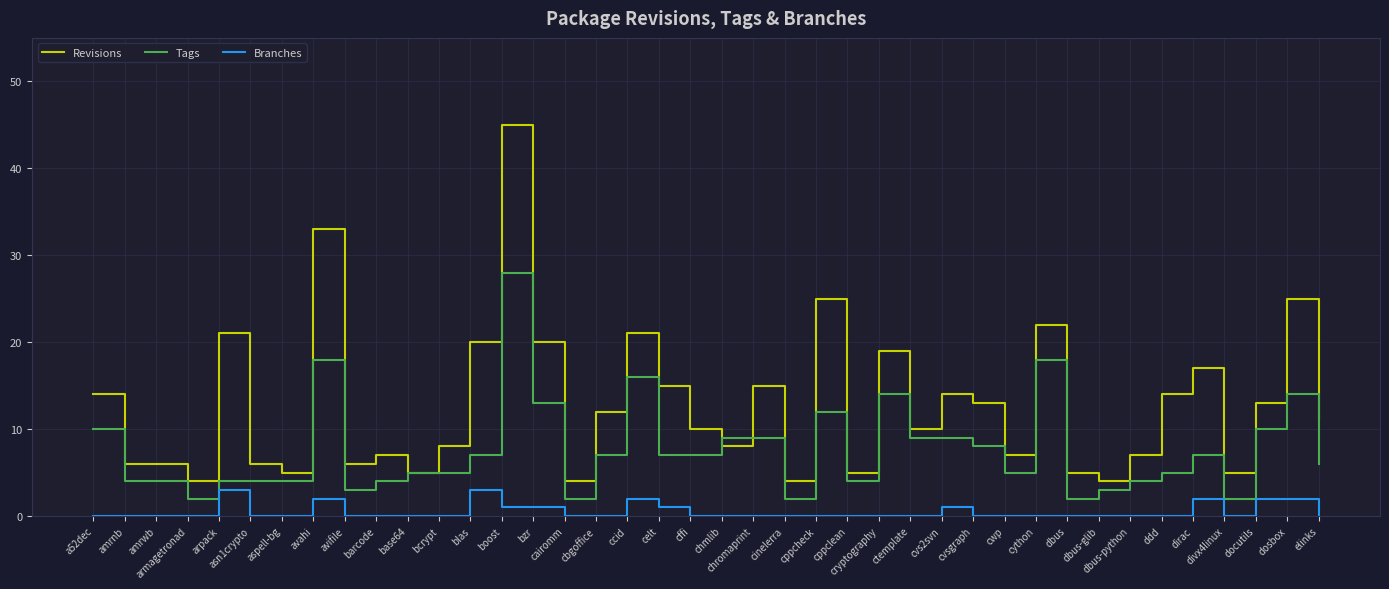

True or false: Tags has a value of 2 at cppclean.

False